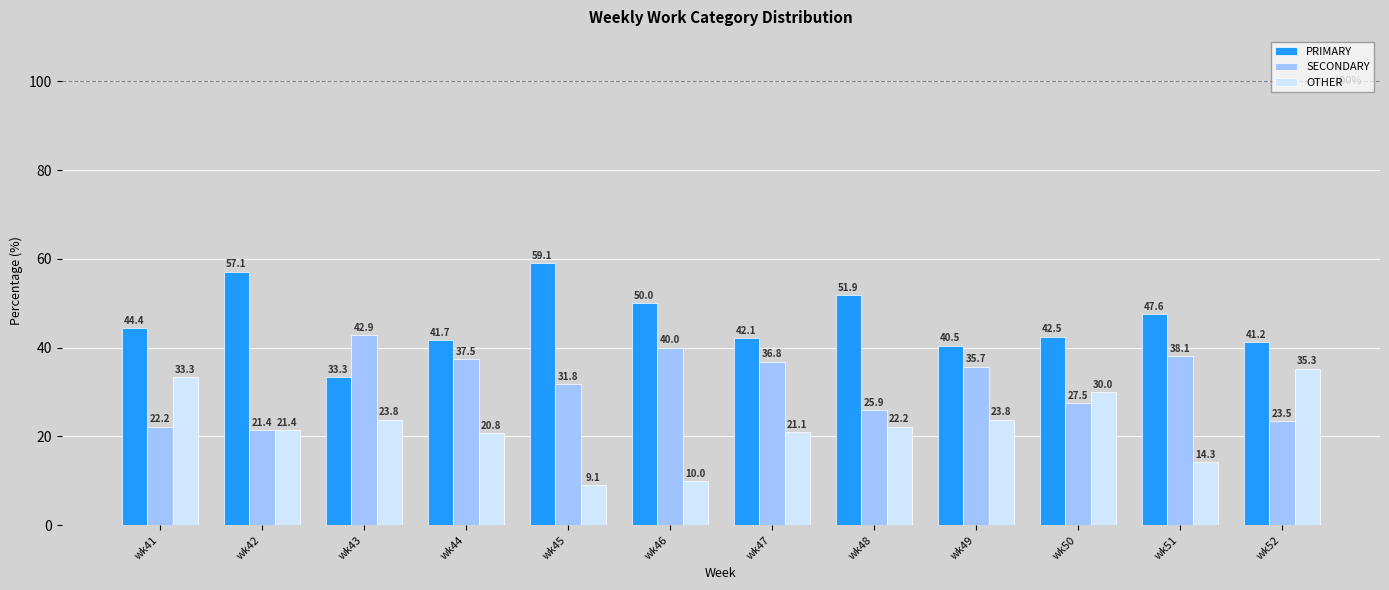

What is the difference between the maximum and minimum values in the OTHER series?

26.2